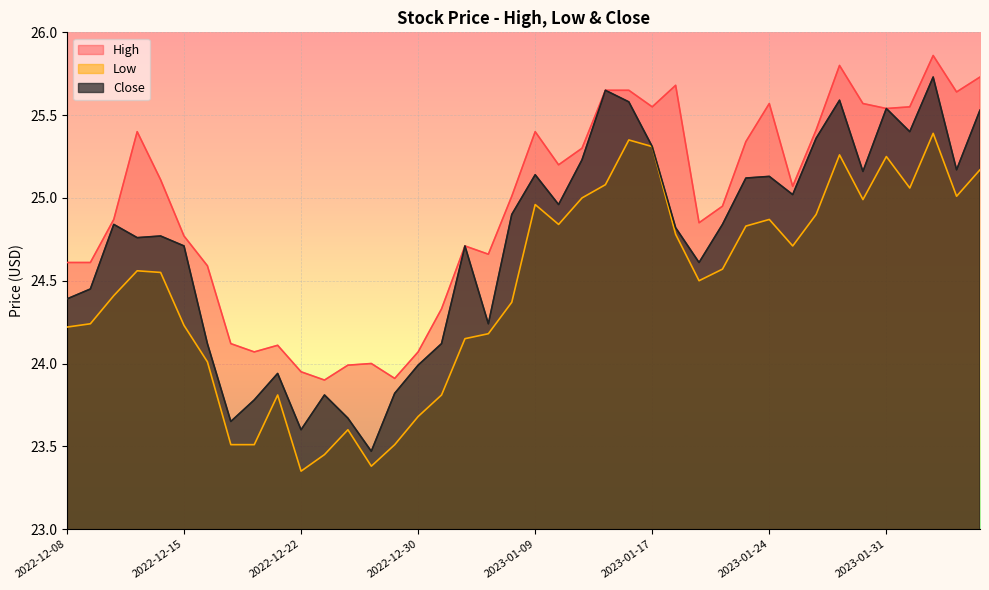

What is the sum of the High values at 2023-01-06 and 2023-02-06?

50.7